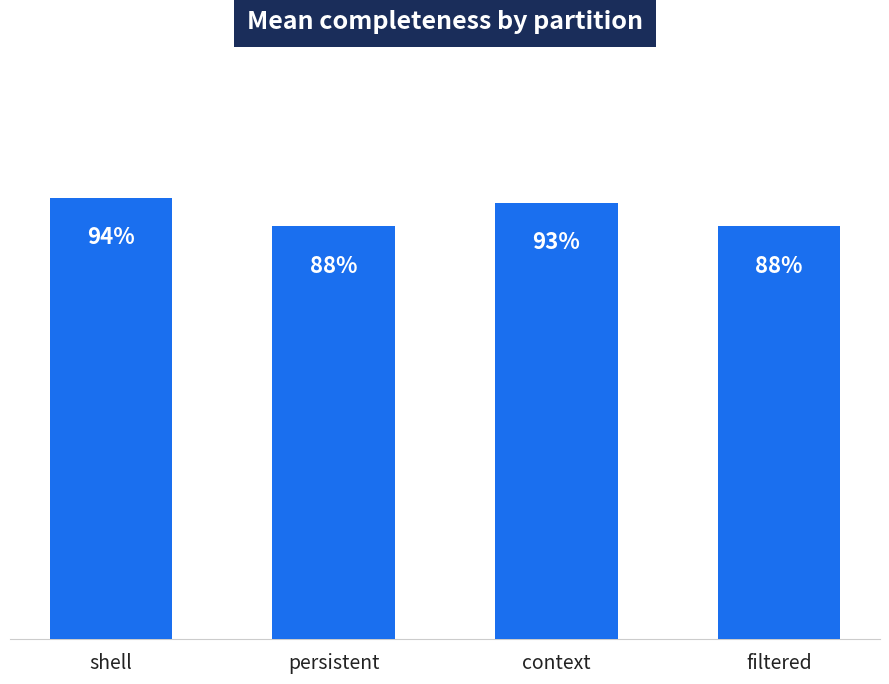

Are the bars horizontal?

No